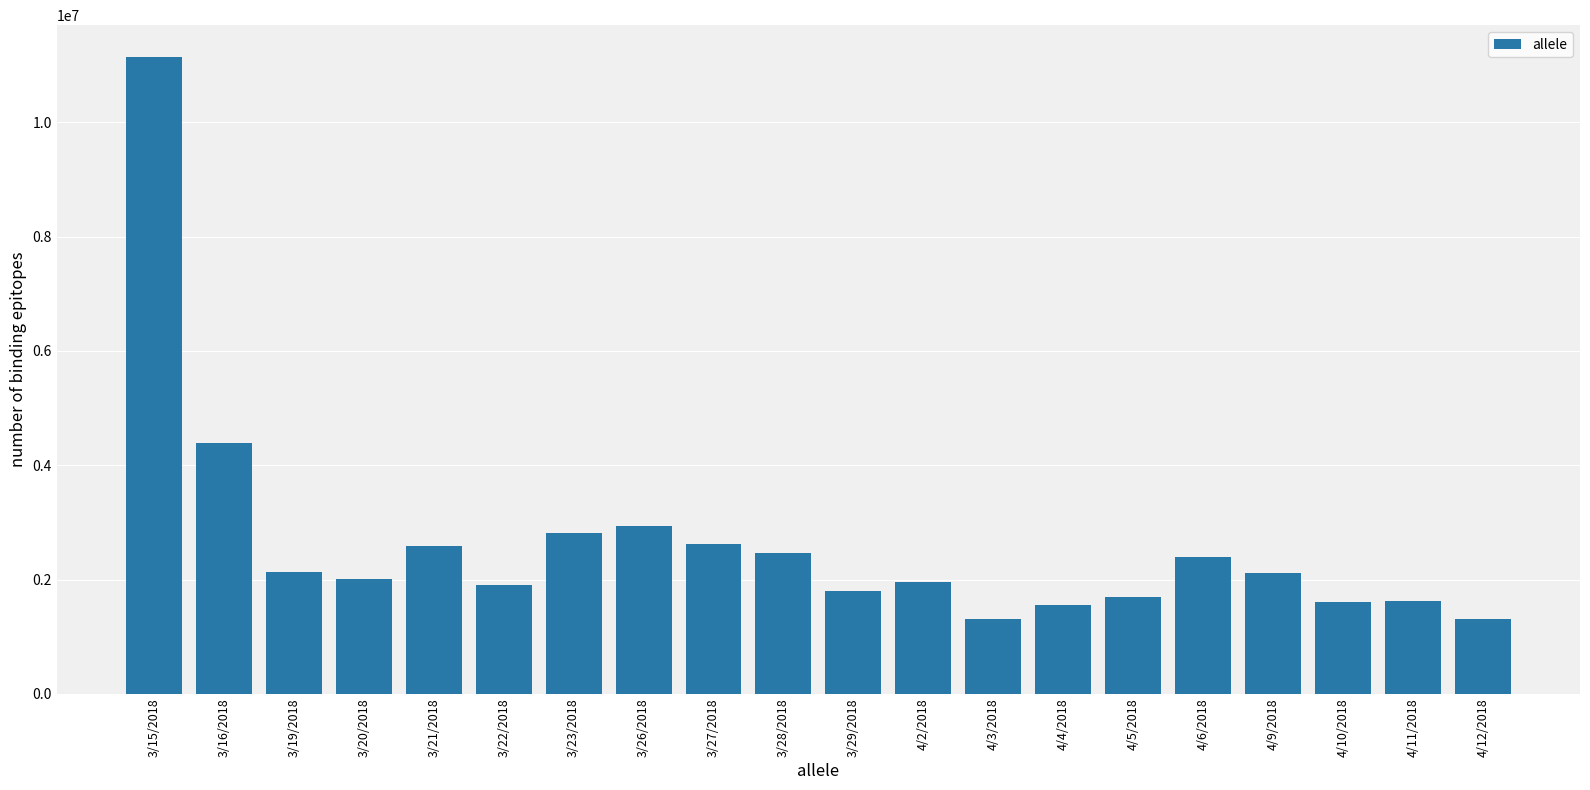

What is the sum of all values?

52401937